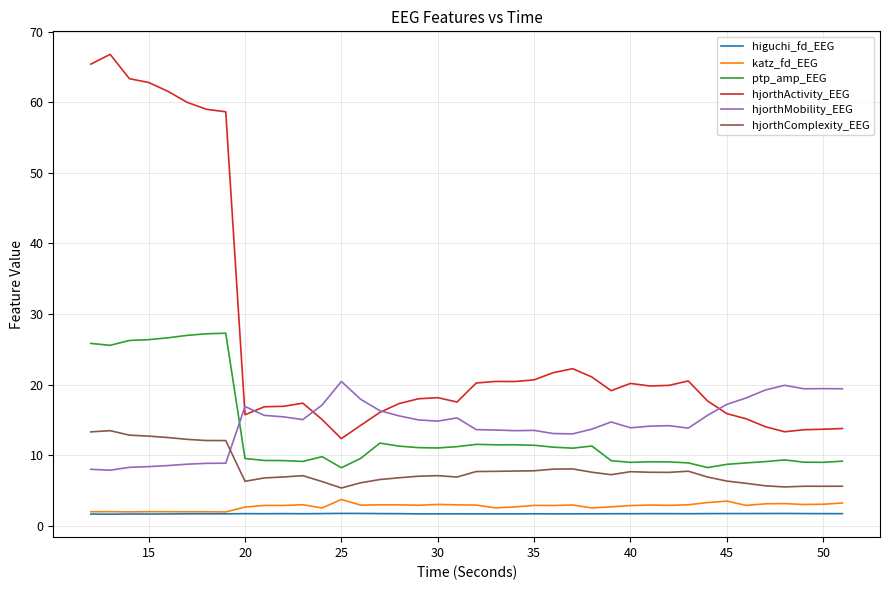

Which series has the widest spread of values?

hjorthActivity_EEG